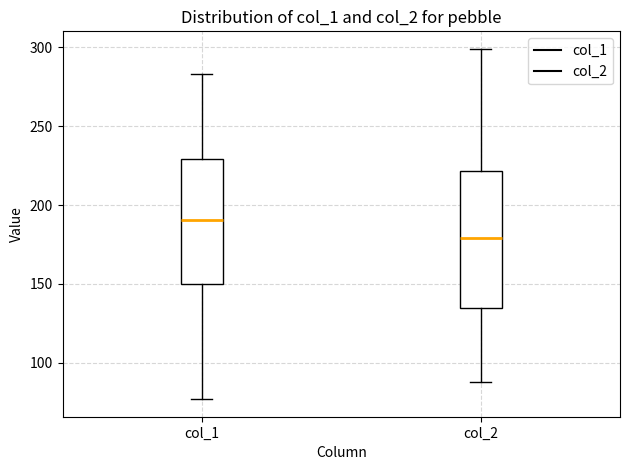

Reading left to right, transcribe this box plot: for each box, give where its median line is, the range the box spans, and where its two whiskers end, as read against the y-axis. The values are not printed on the chart, so give them approximately, as read against the axis.

col_1: median 190, box 150 to 230, whiskers 75 to 285
col_2: median 180, box 135 to 220, whiskers 90 to 300